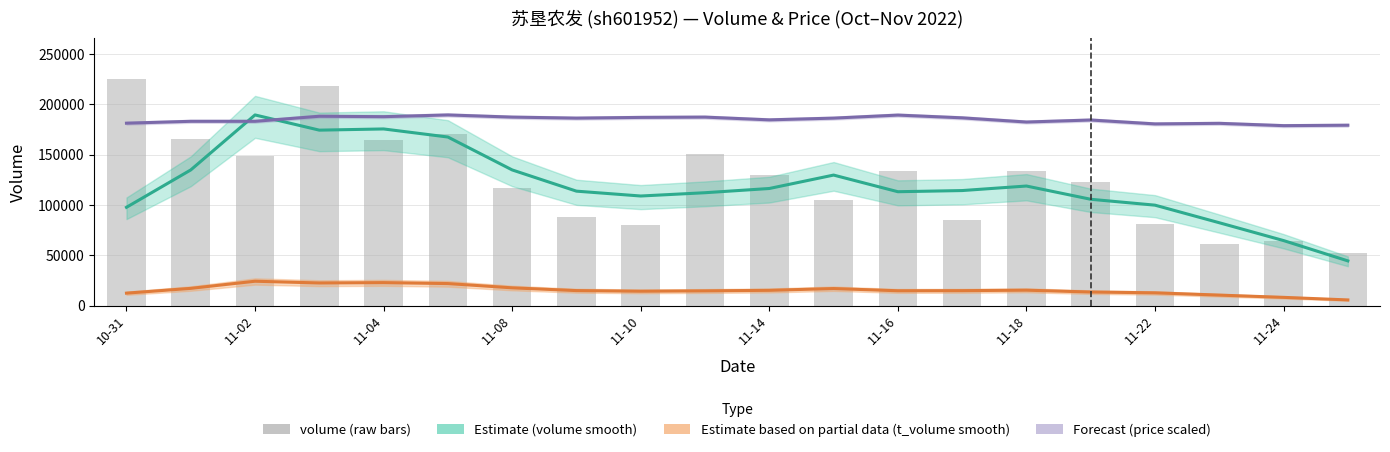

Between 17 and 11-18, which is larger?

11-18